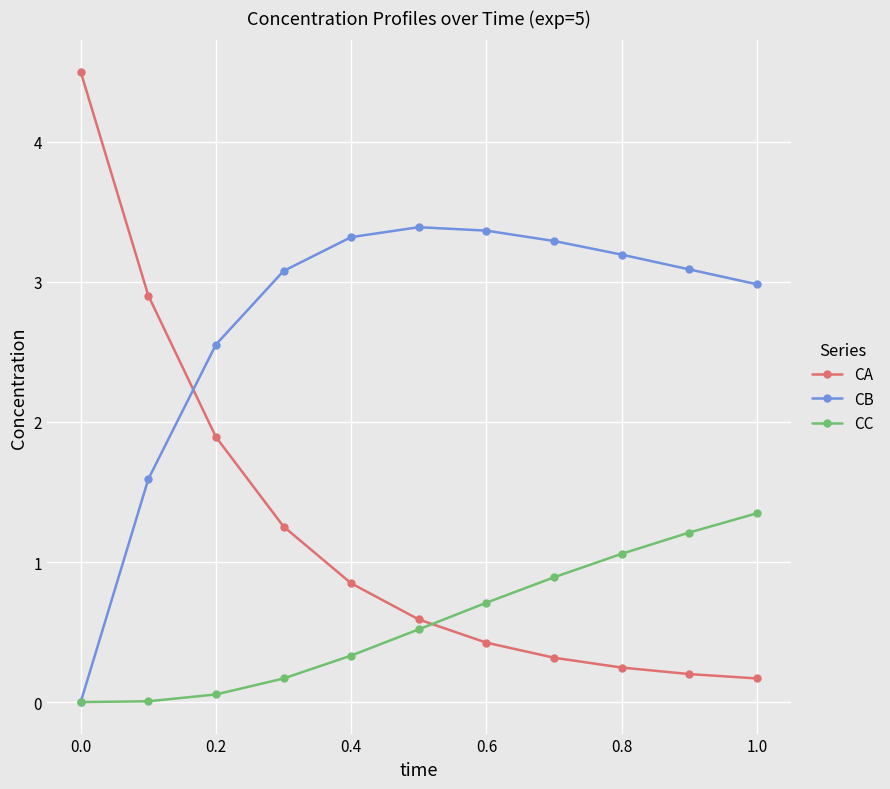

How many times do CB and CA cross each other?

1